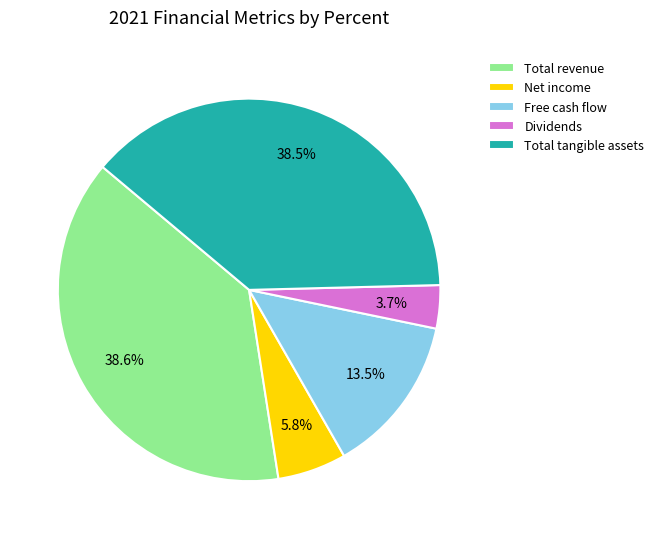

What is the smallest slice in the pie chart?

Dividends